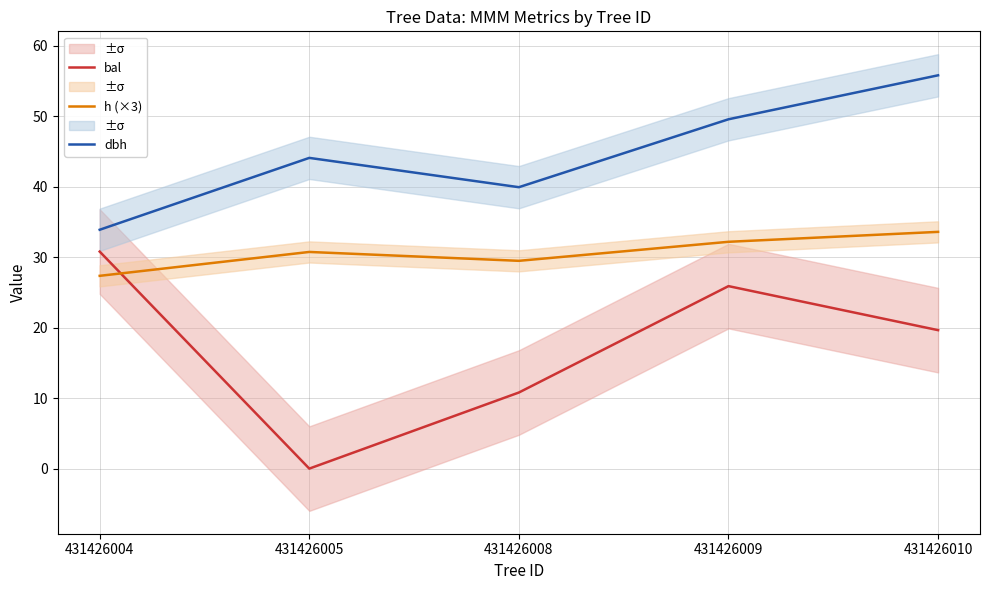

What is the difference between the second highest and second lowest values in the h (×3) series?

2.7